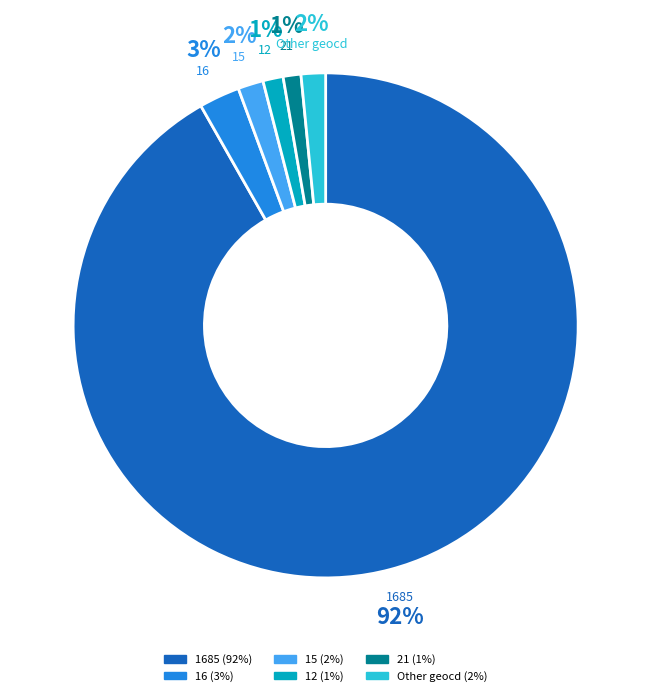

The 1685 slice represents 99% of the pie. True or false?

False